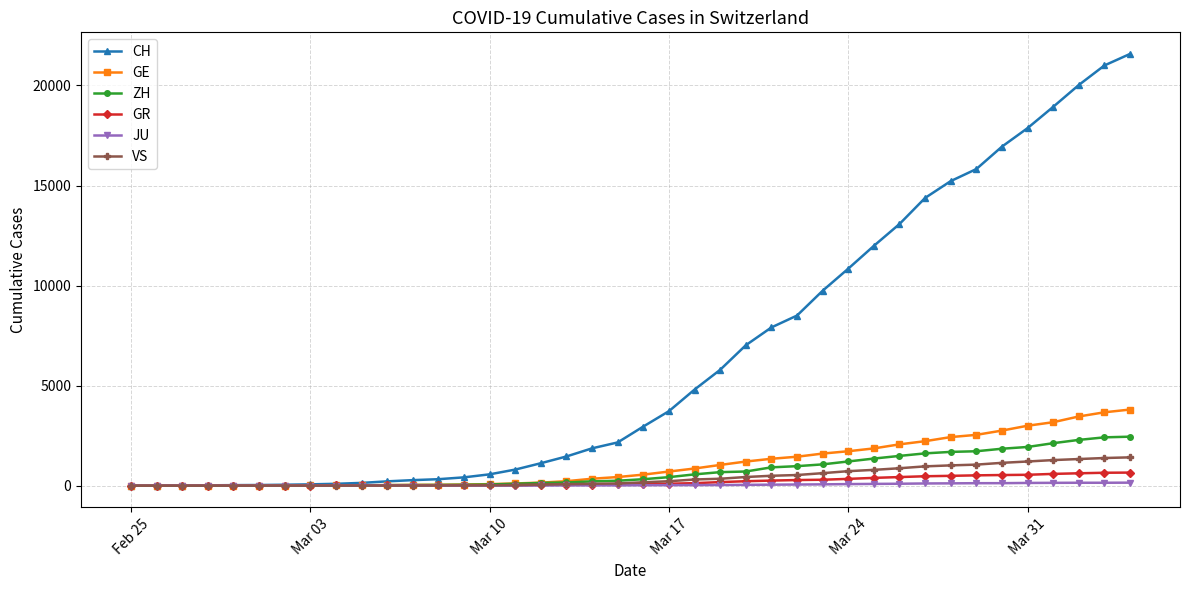

Which series has the widest spread of values?

CH